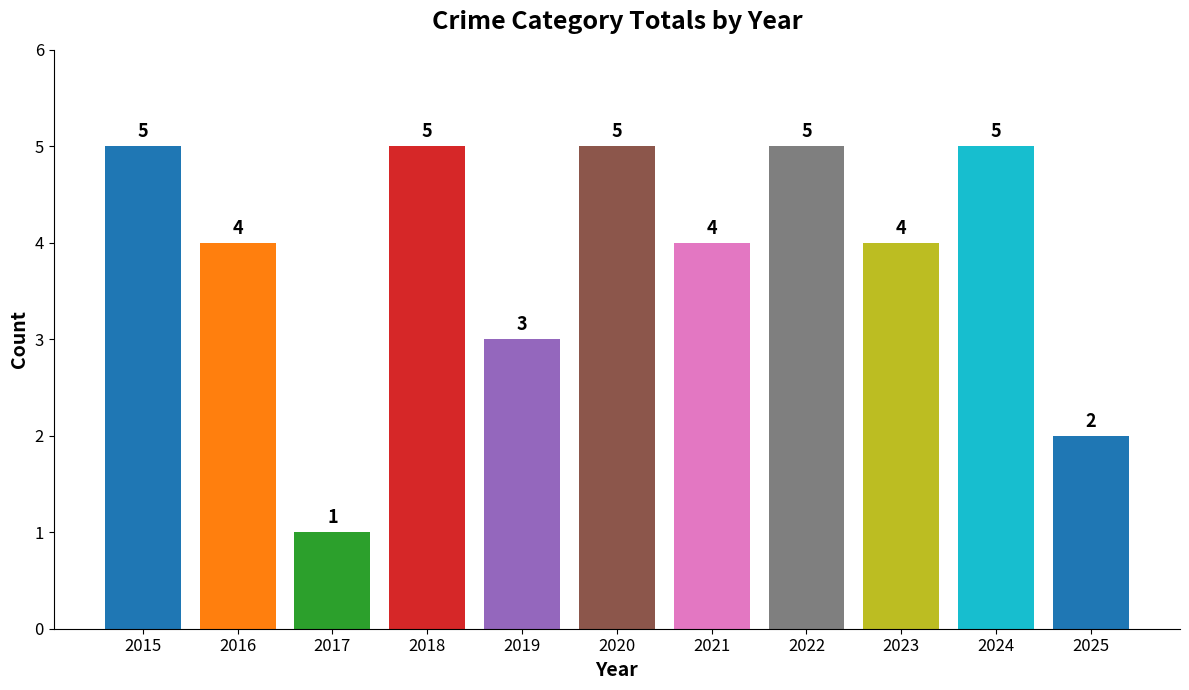

Is it true that the value at 2015 is 5?

True